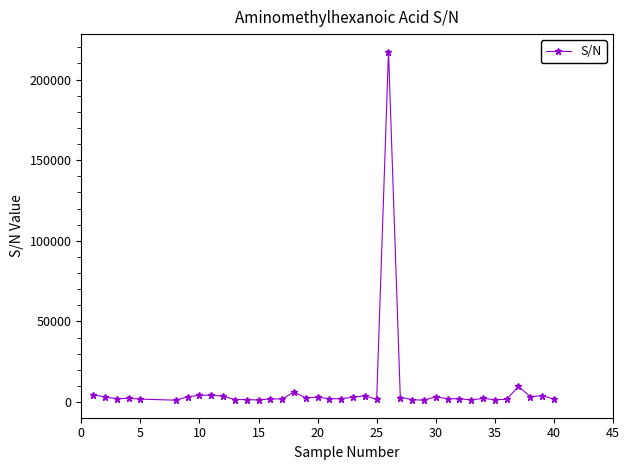

What is the greatest value displayed?

217365.0